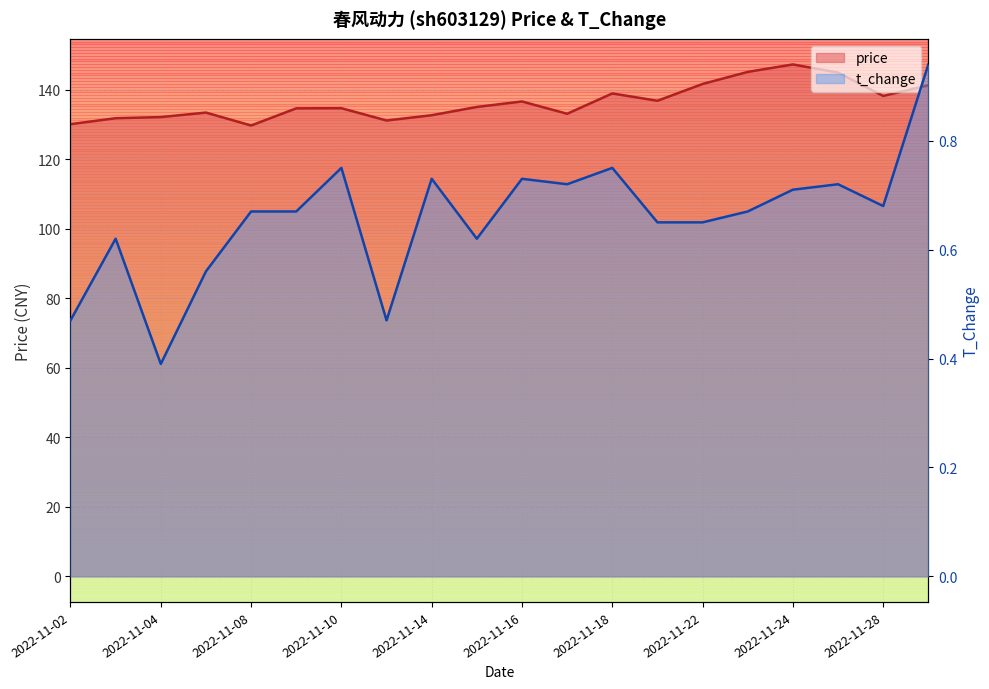

Is it true that price equals 138.3 at 2022-11-28?

True